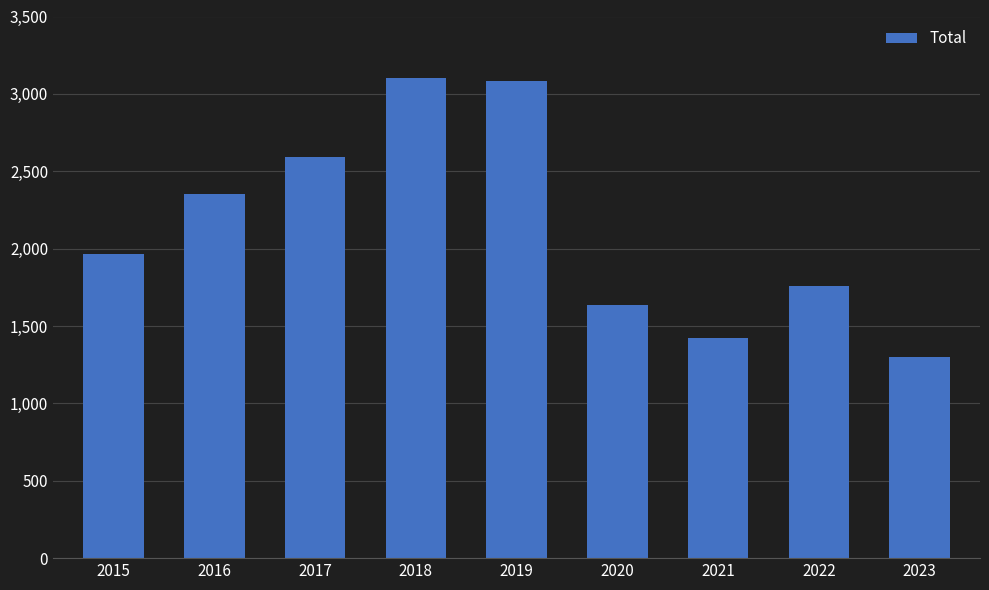

Approximately how many times larger is the value at 2016 compared to 2015?

1.2